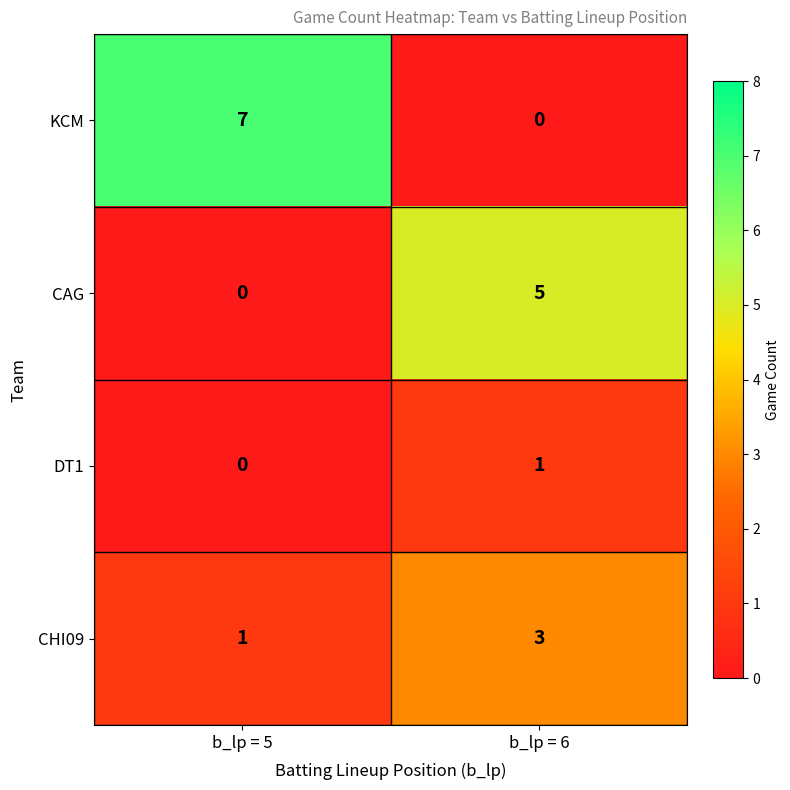

How many data points does each series have?

2